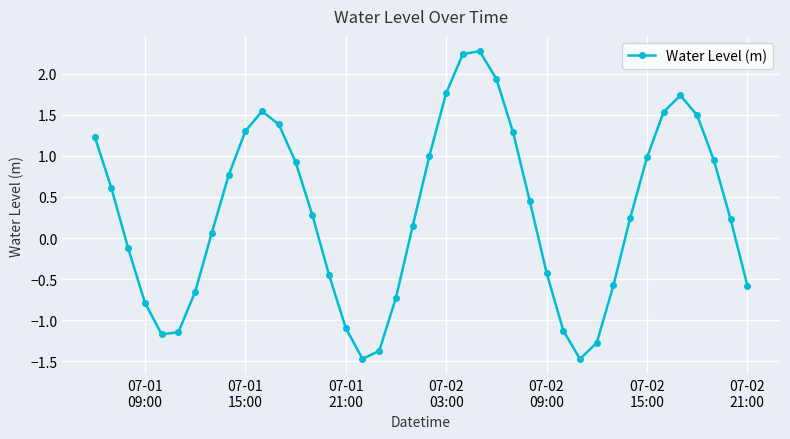

What is the smallest value displayed?

-1.5